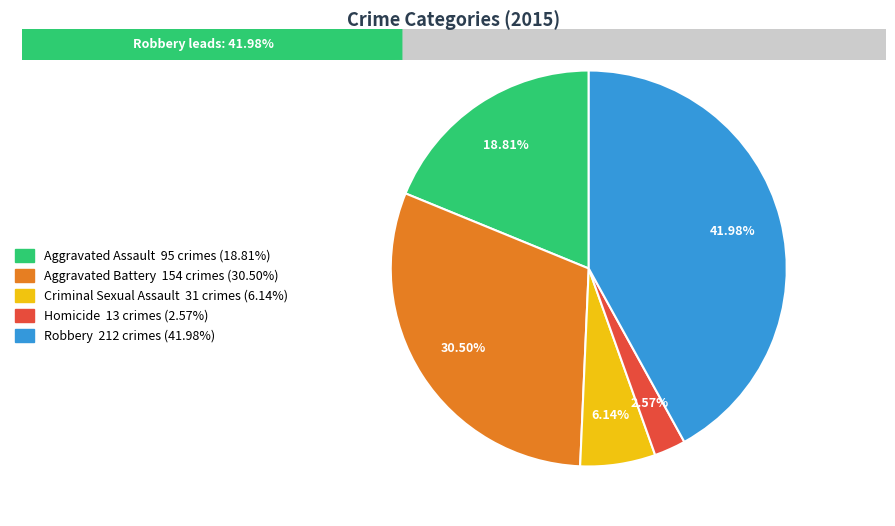

Does any single category account for the majority?

No